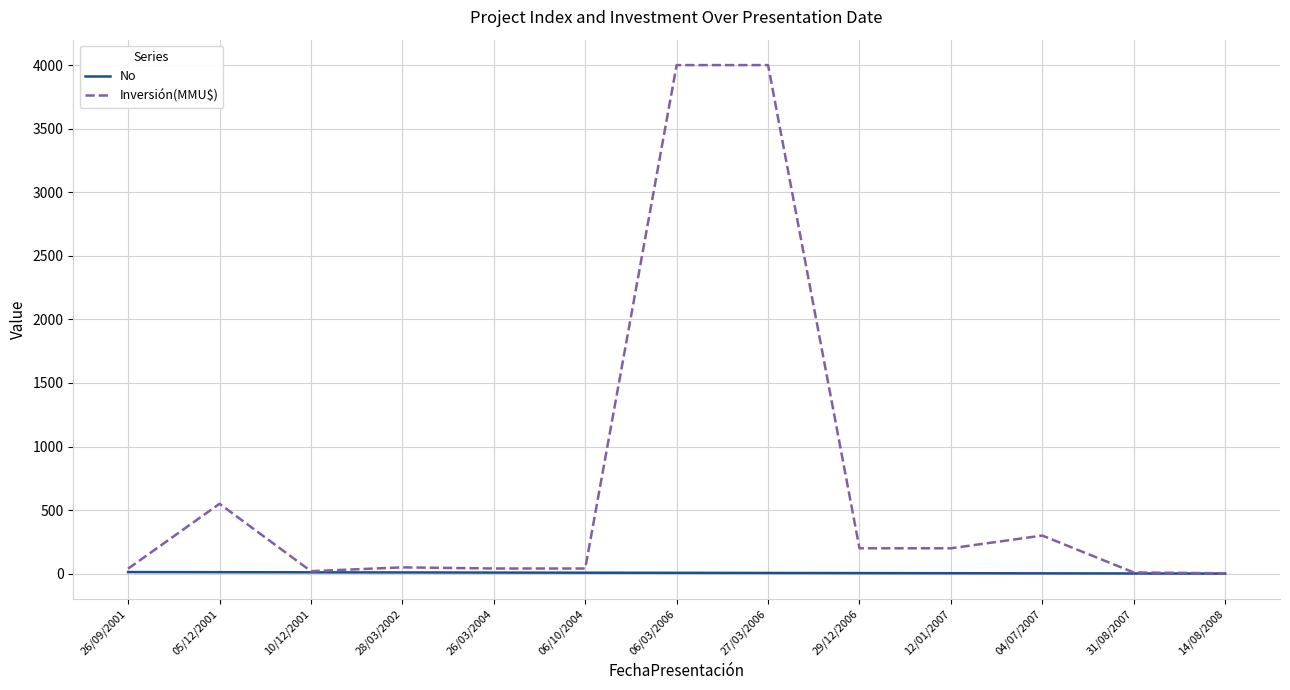

True or false: Inversión(MMU$) has a value of 820.0 at 06/03/2006.

False